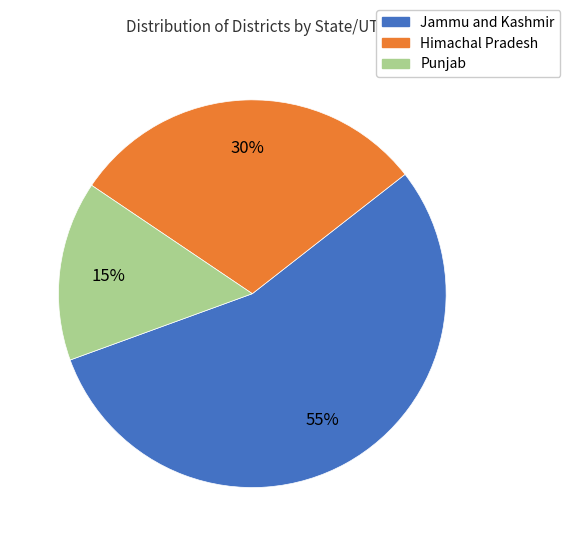

Count the number of slices in the pie.

3